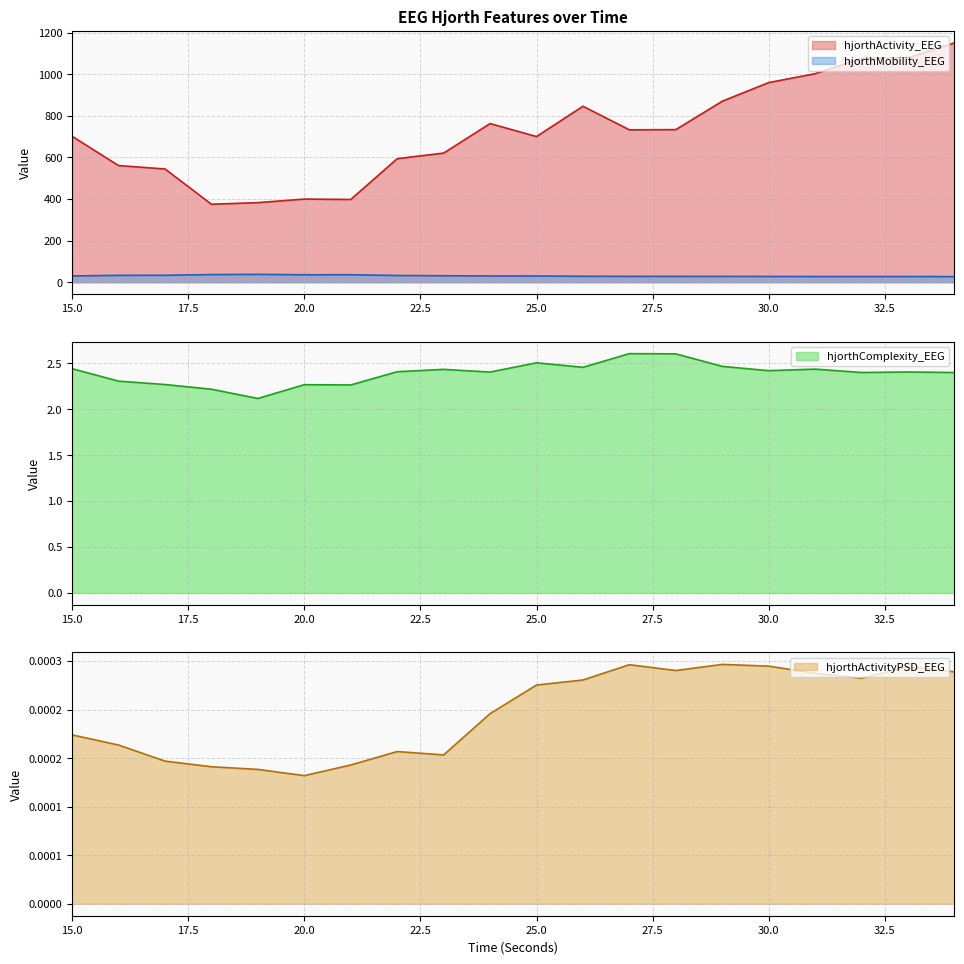

Which category has the lowest value across all series?

20